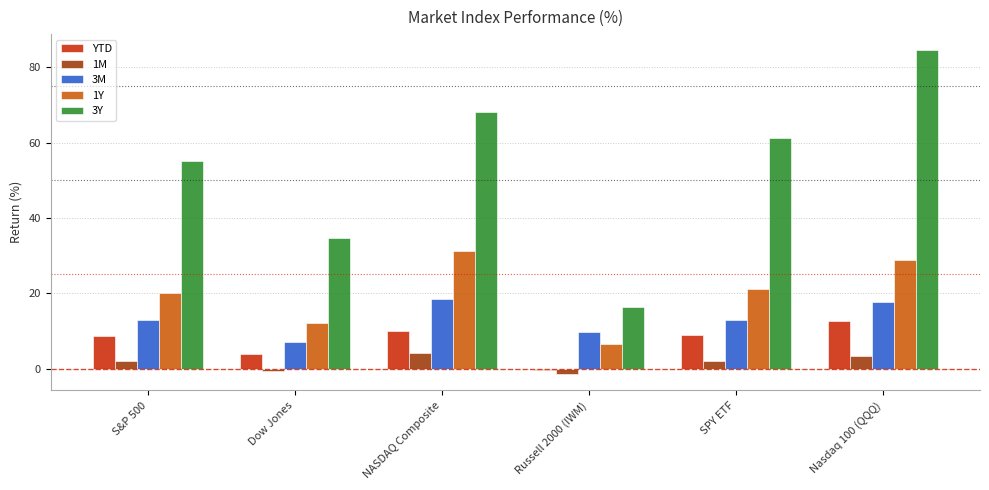

Which series has the widest spread of values?

3Y